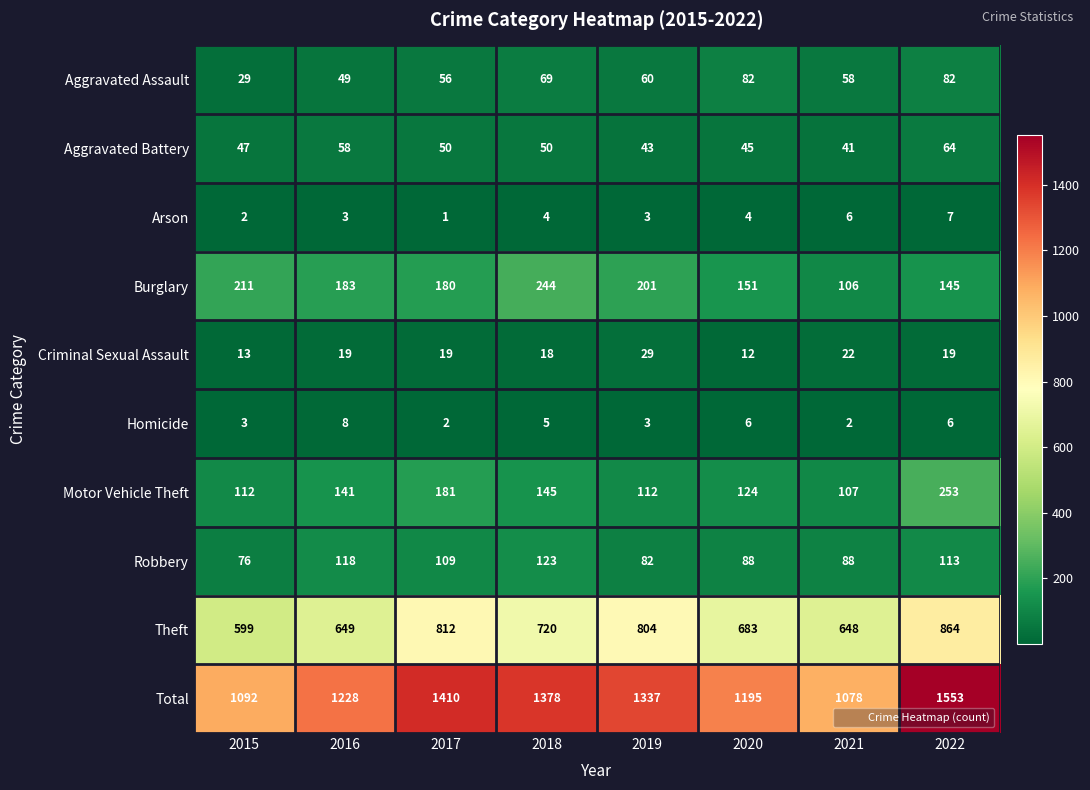

At which category is the sum across all series the highest?

2022